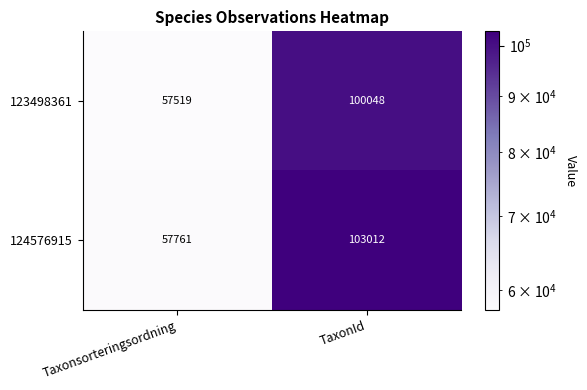

What is the sum of all 124576915 values?

160773